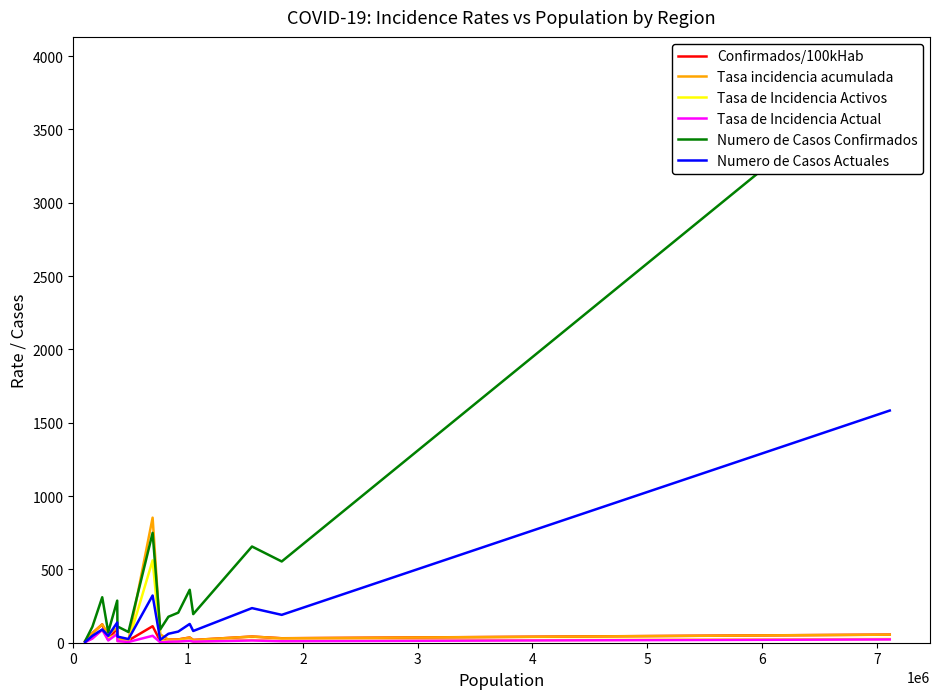

How many interior local peaks does the Tasa incidencia acumulada series have?

5